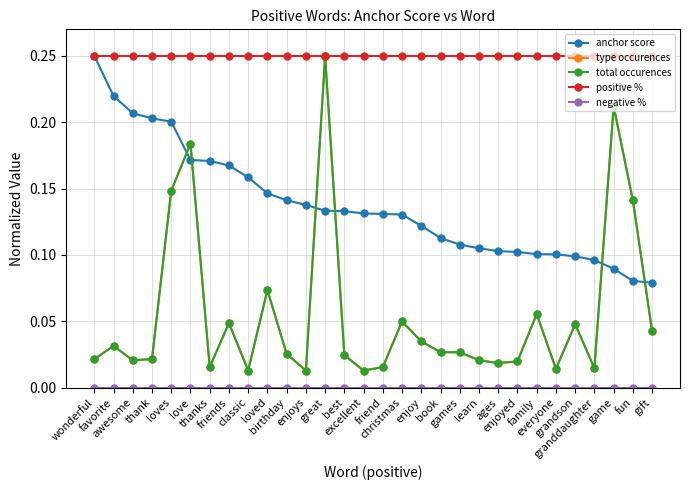

At how many categories does at least one series exceed 0?

30